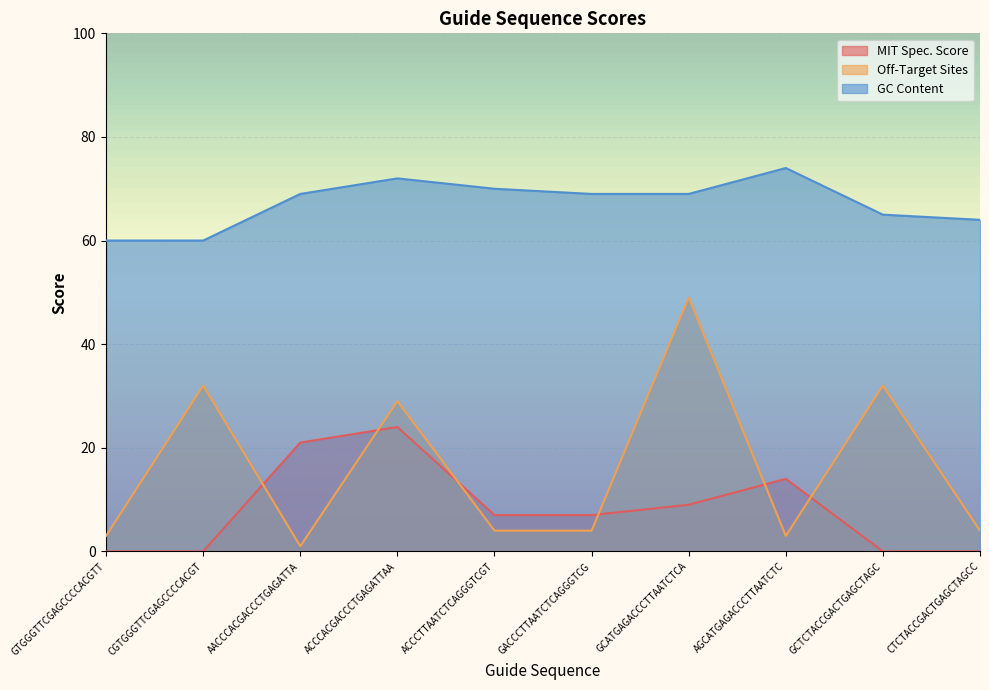

How many lines are shown in the chart?

3